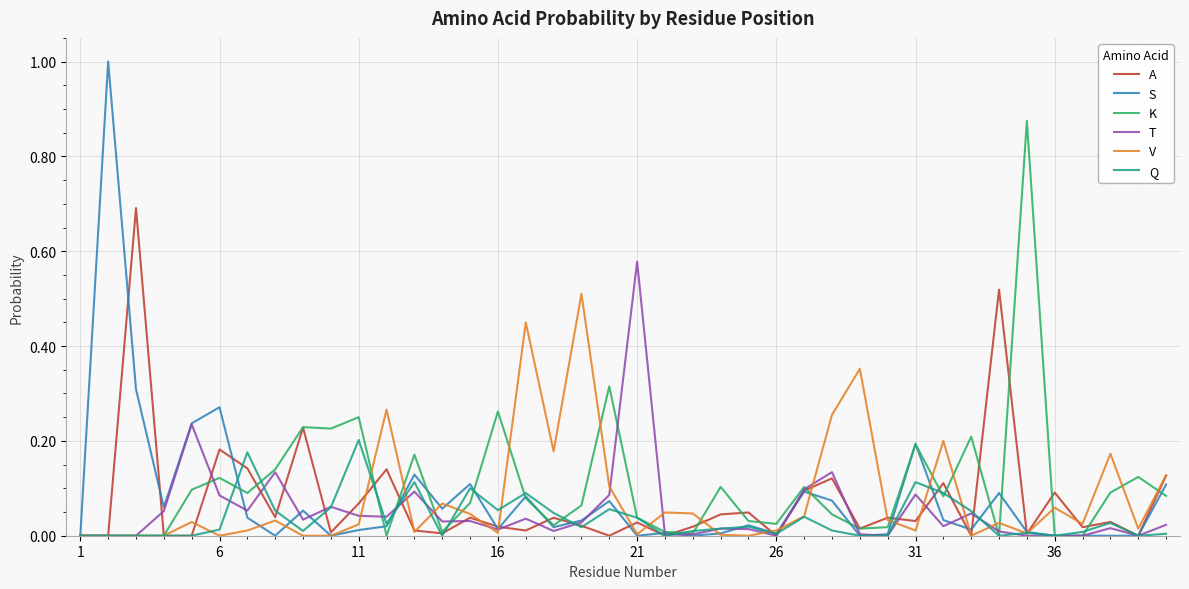

Which series has the widest spread of values?

S